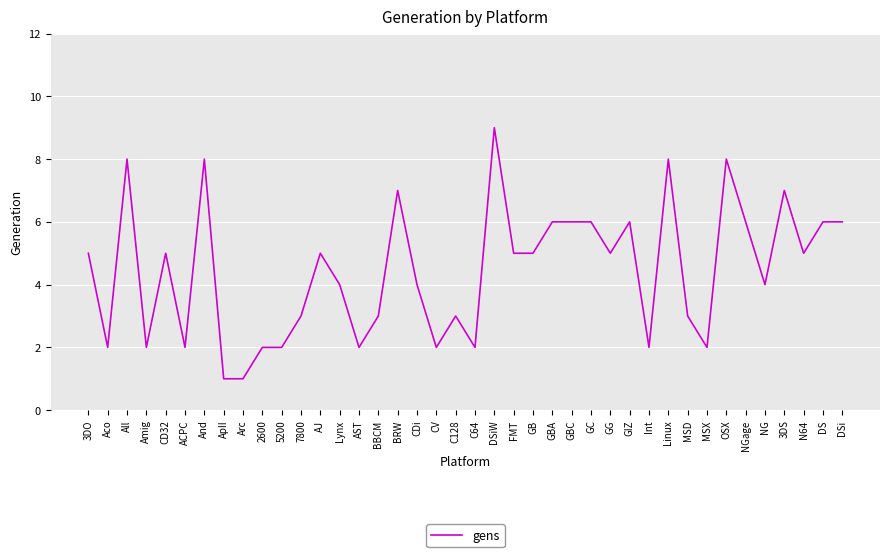

What position from the right is Lynx?

27